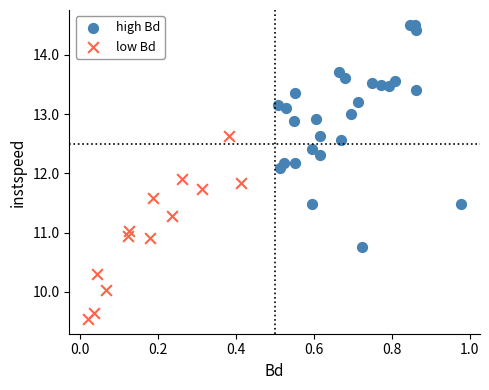

Which series has the widest spread of Y values?

high Bd